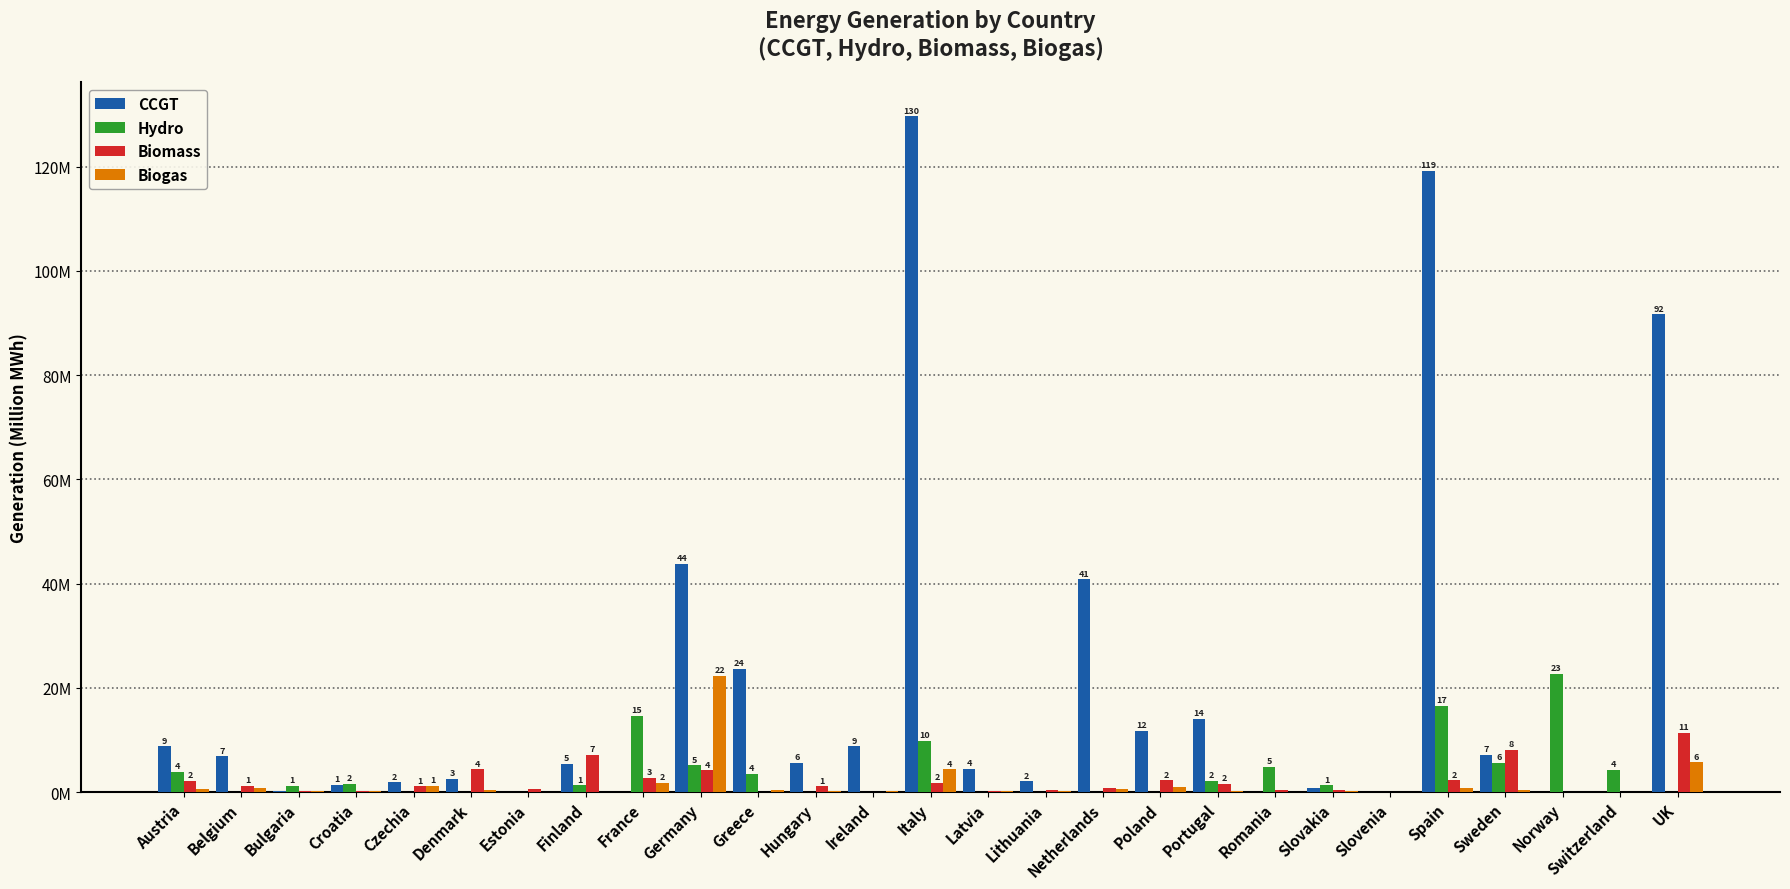

Are the bars grouped side by side (vs. stacked)?

Yes